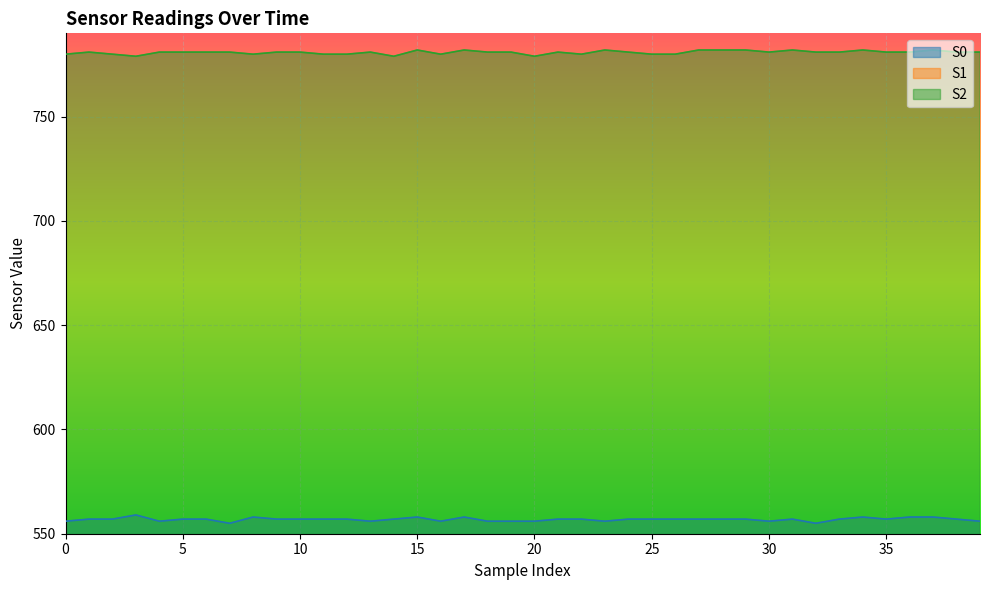

What is the value of the S0 point at the 28th from the left?

557